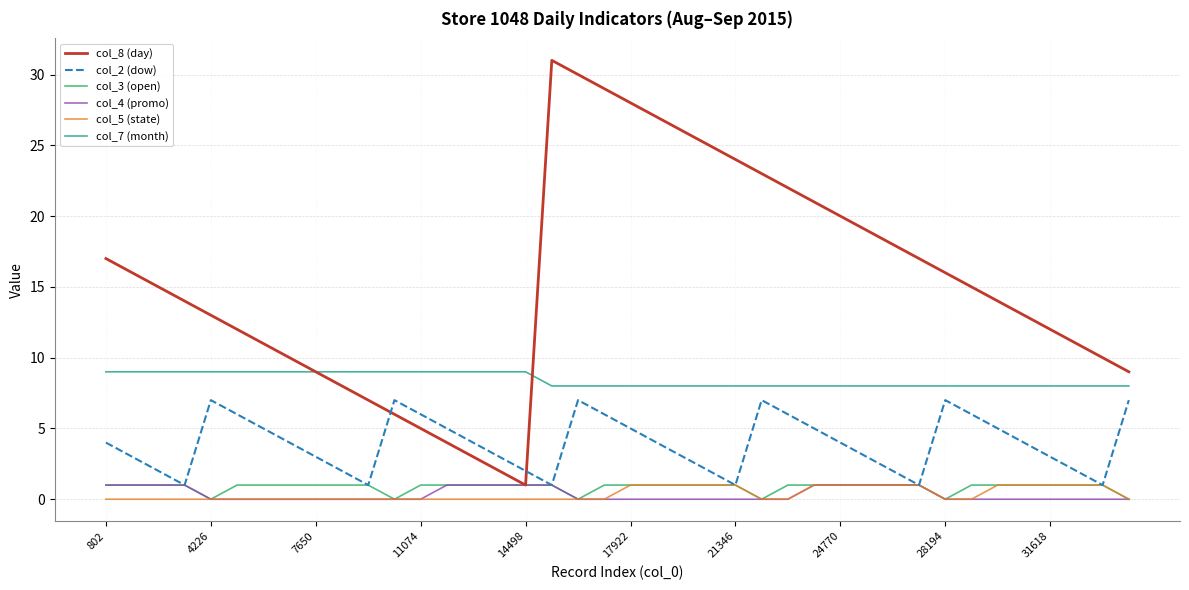

What is the sum of all col_3 (open) values?

34